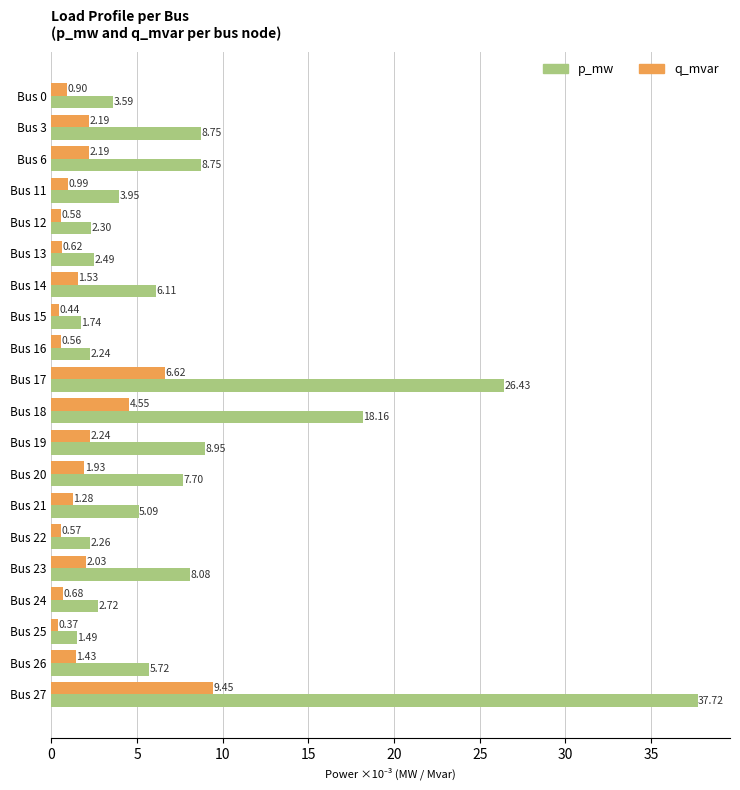

What are all the series names shown in the legend?

p_mw, q_mvar